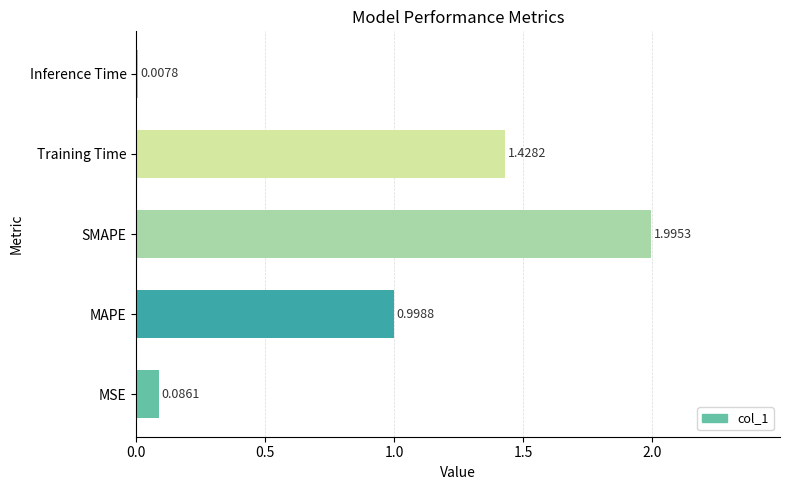

Are the bars grouped side by side (vs. stacked)?

No